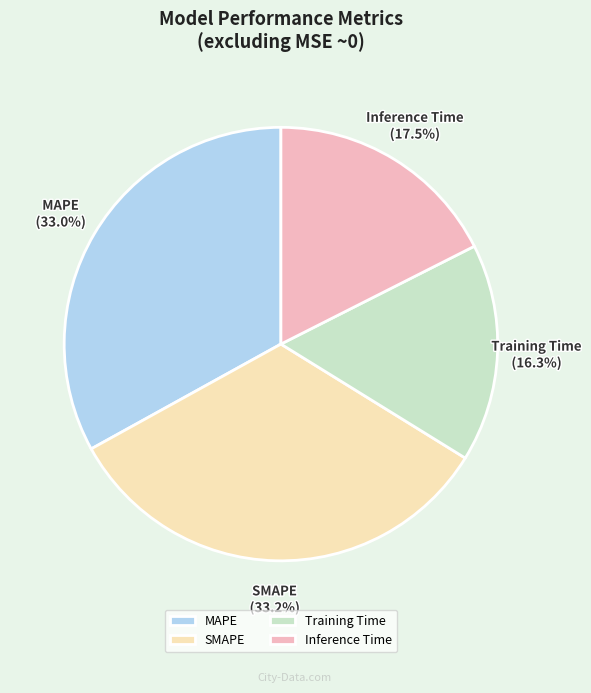

Combined, what portion of the pie is Training Time and Inference Time?

33.8%